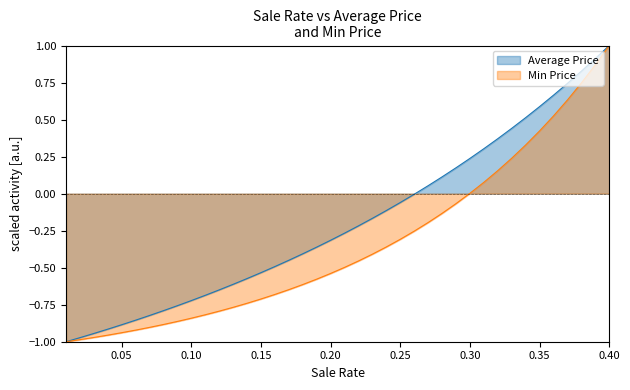

How many positive values does the sale_rate series have?

14